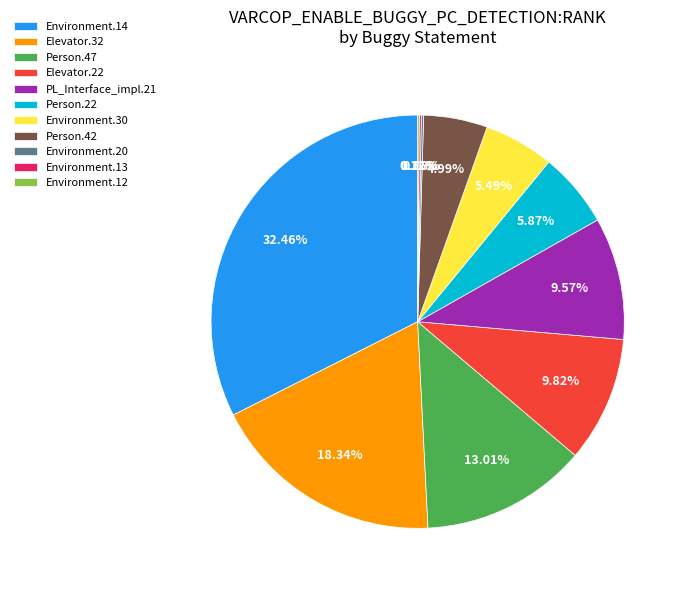

Between Person.47 and Elevator.32, which is larger?

Elevator.32